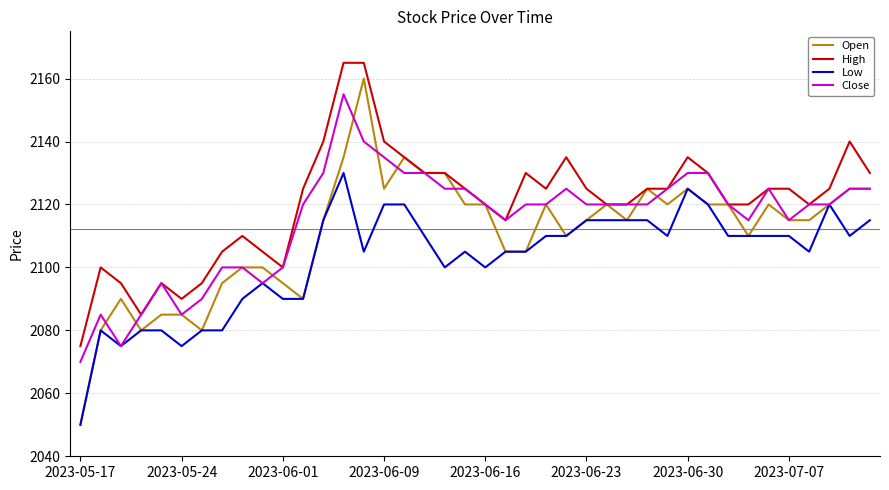

True or false: High and Low intersect in this chart.

False